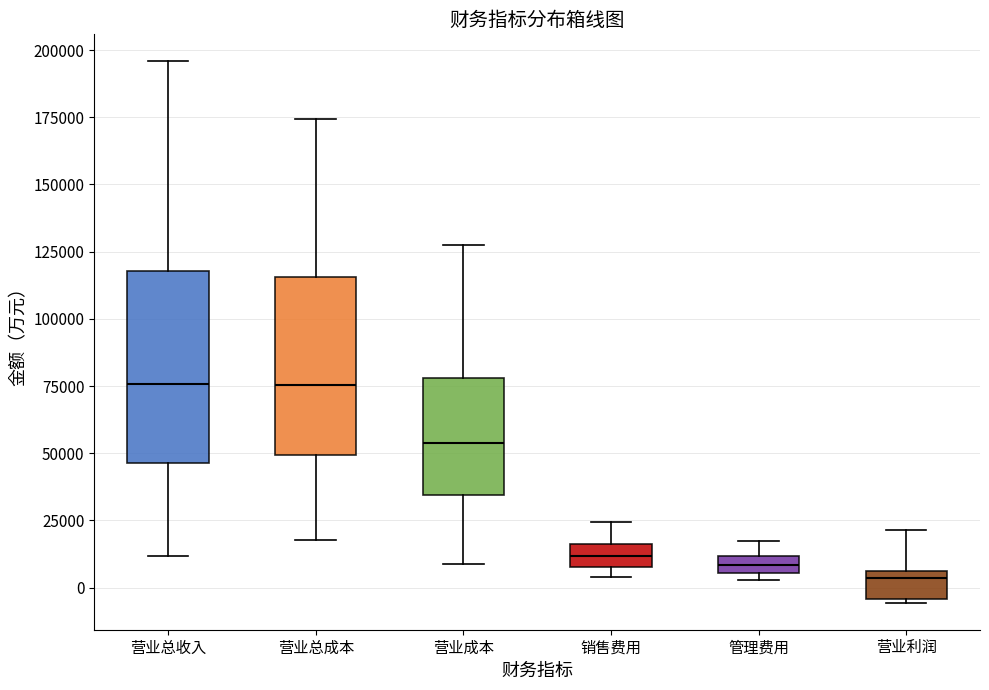

Comparing the boxes themselves (not the whiskers), which one is the tallest?

营业总收入